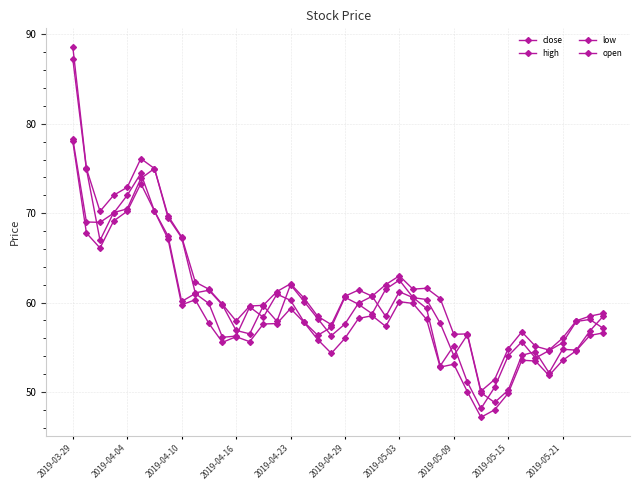

Count the number of categories in the chart.

40